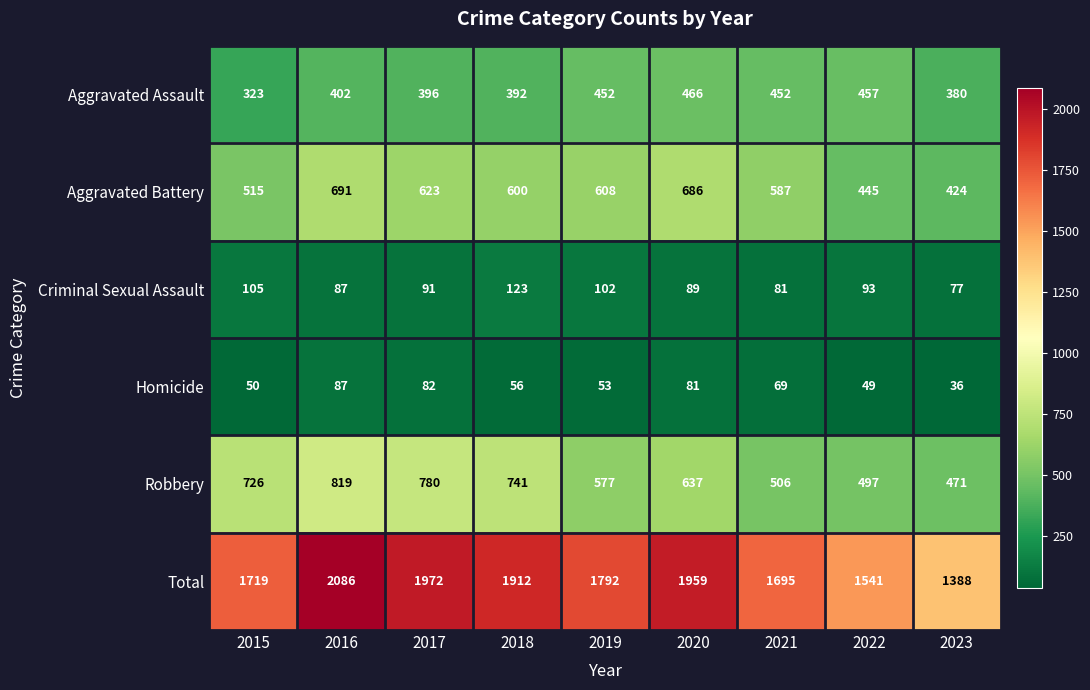

At which label does Homicide first exceed 56?

2016